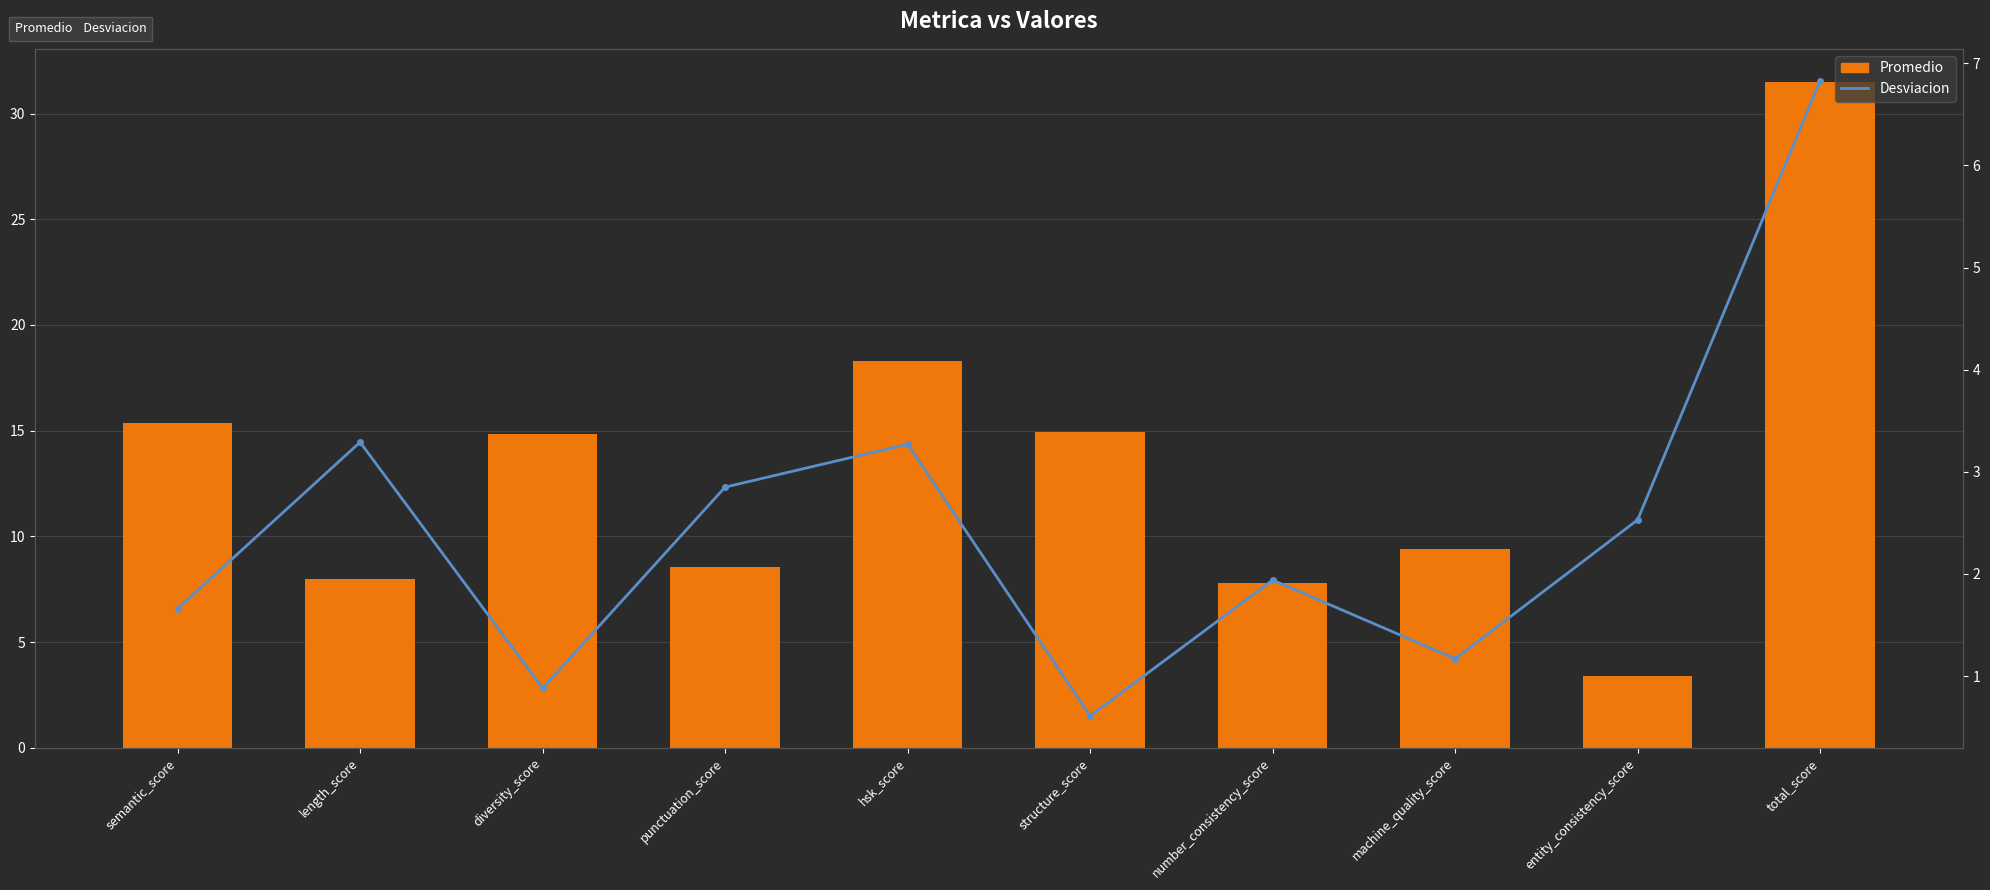

How many values in the Promedio series are below 14?

5